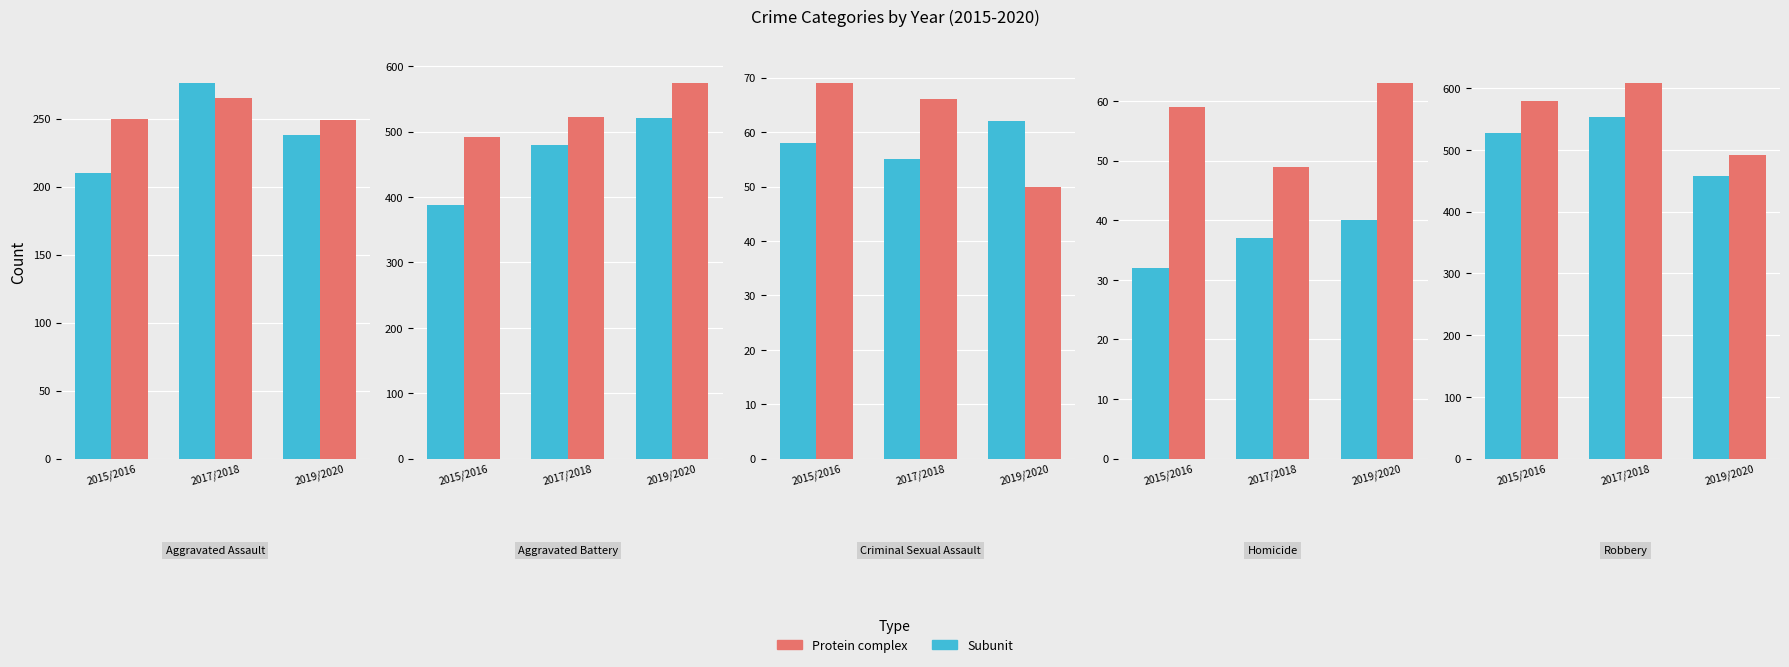

Which series has the largest range (max minus min)?

Protein complex